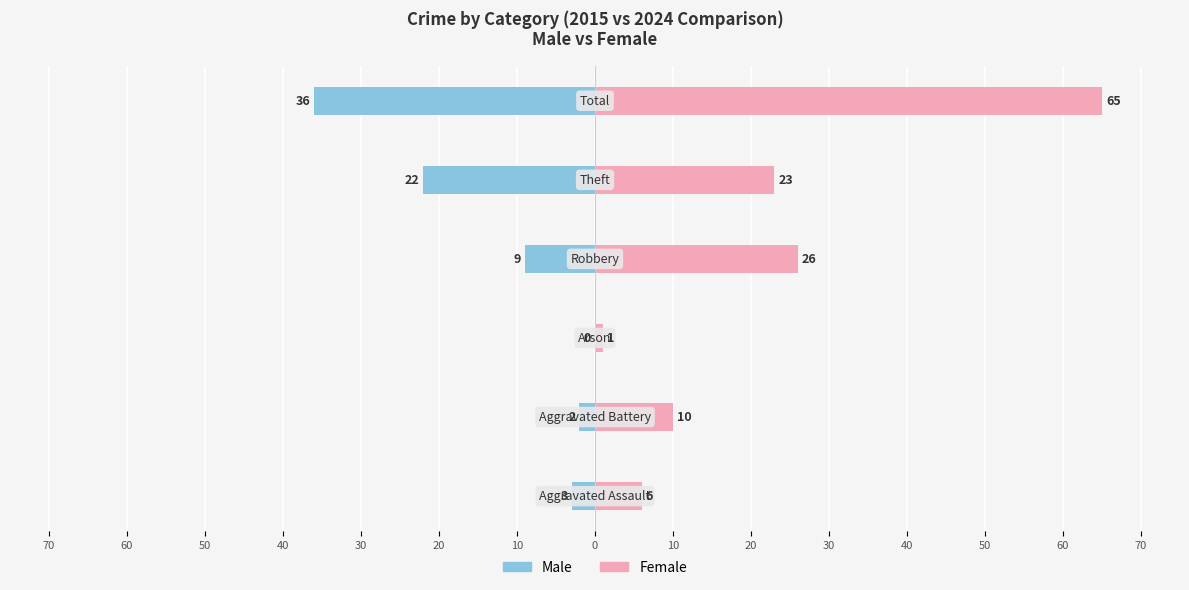

What is the total value across all series at 50?

1